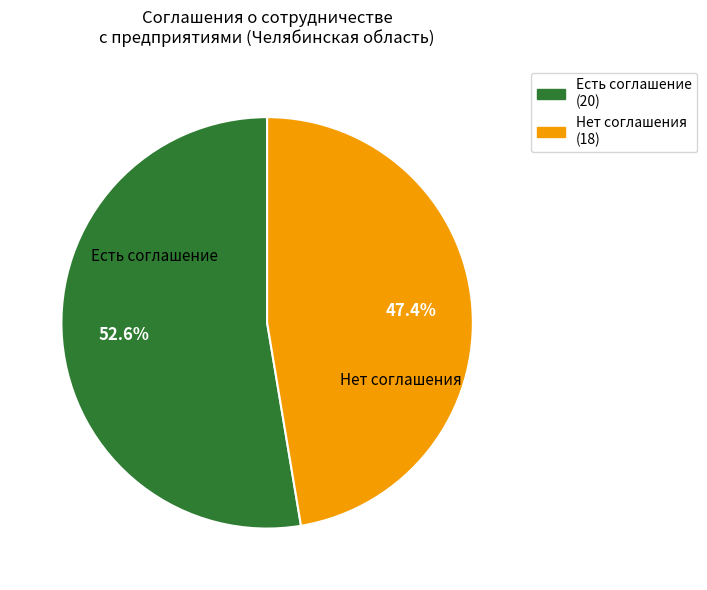

Count the number of slices in the pie.

2